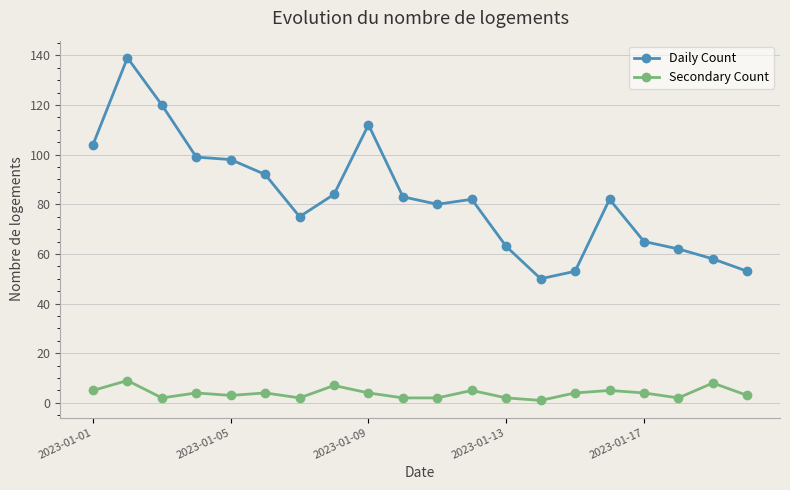

What is the difference between the maximum and minimum values in the Secondary Count series?

8